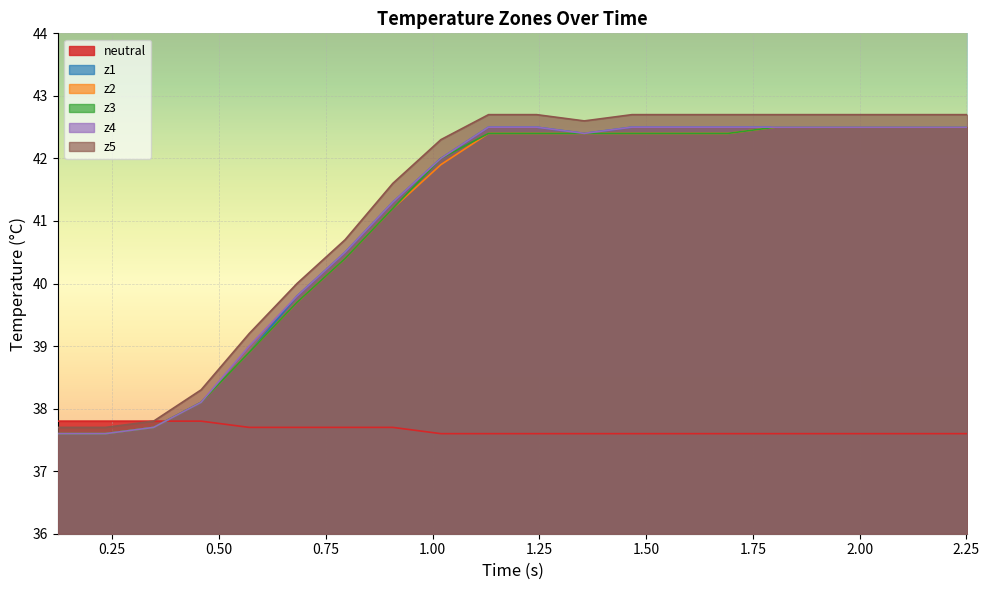

Which series has the widest spread of values?

z5